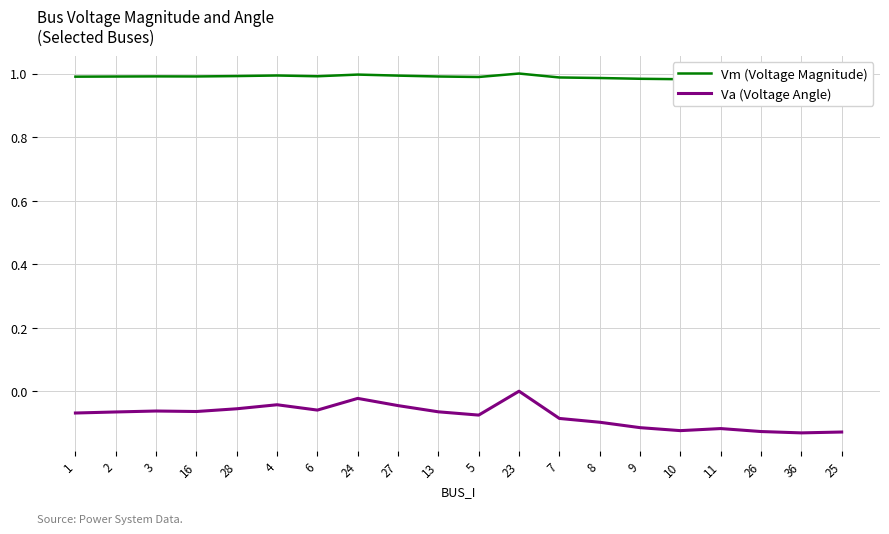

Which series changed the most between 2 and 4?

Va (Voltage Angle)